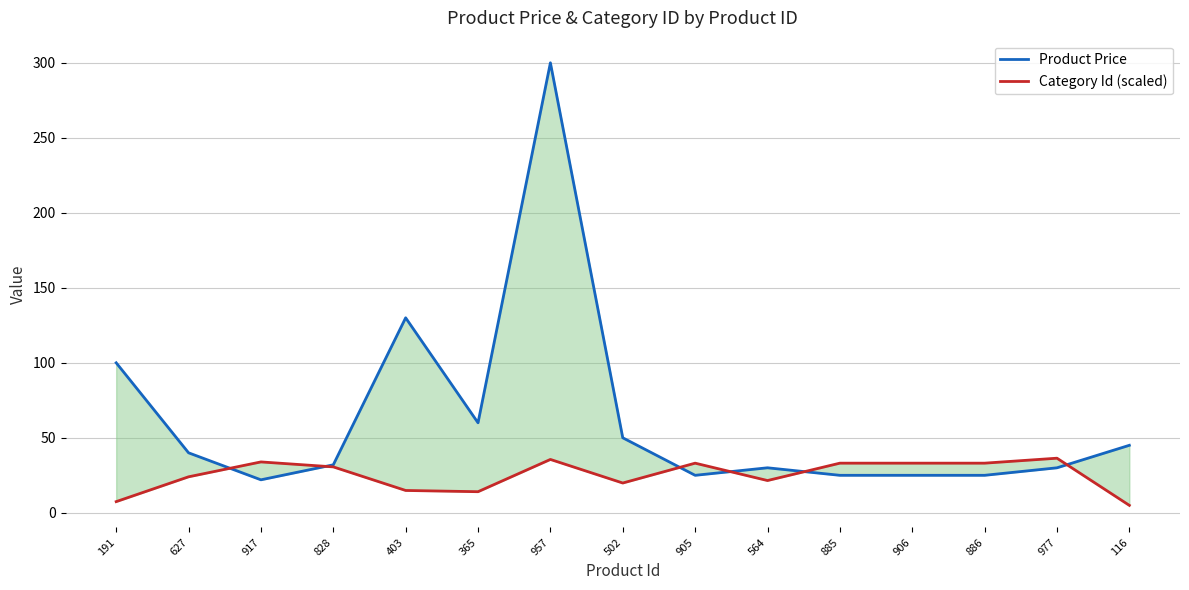

Does the chart display data point markers on the line(s)?

No